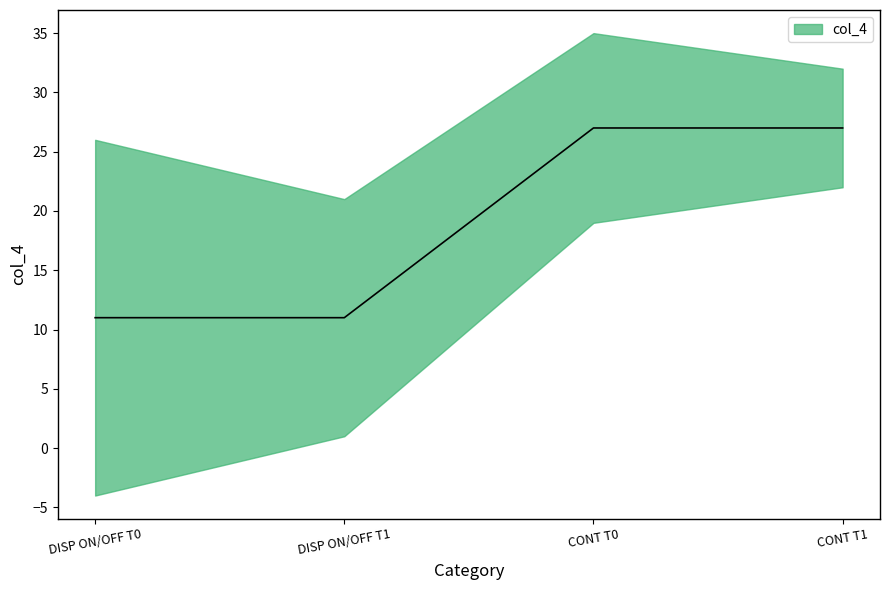

Does the chart have visible grid lines?

No